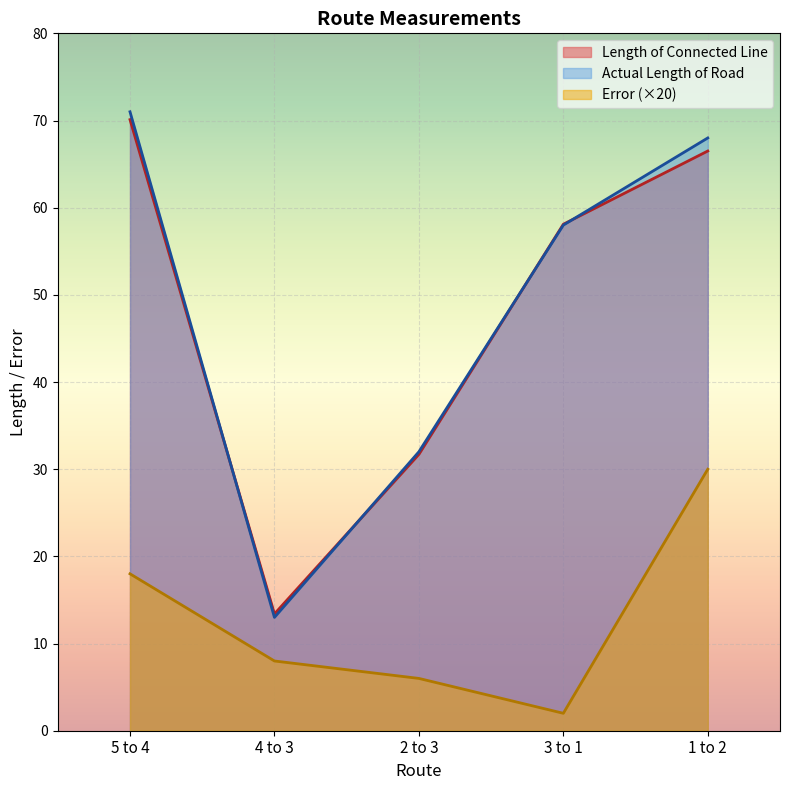

Where is the first local minimum for Actual Length of Road?

4 to 3